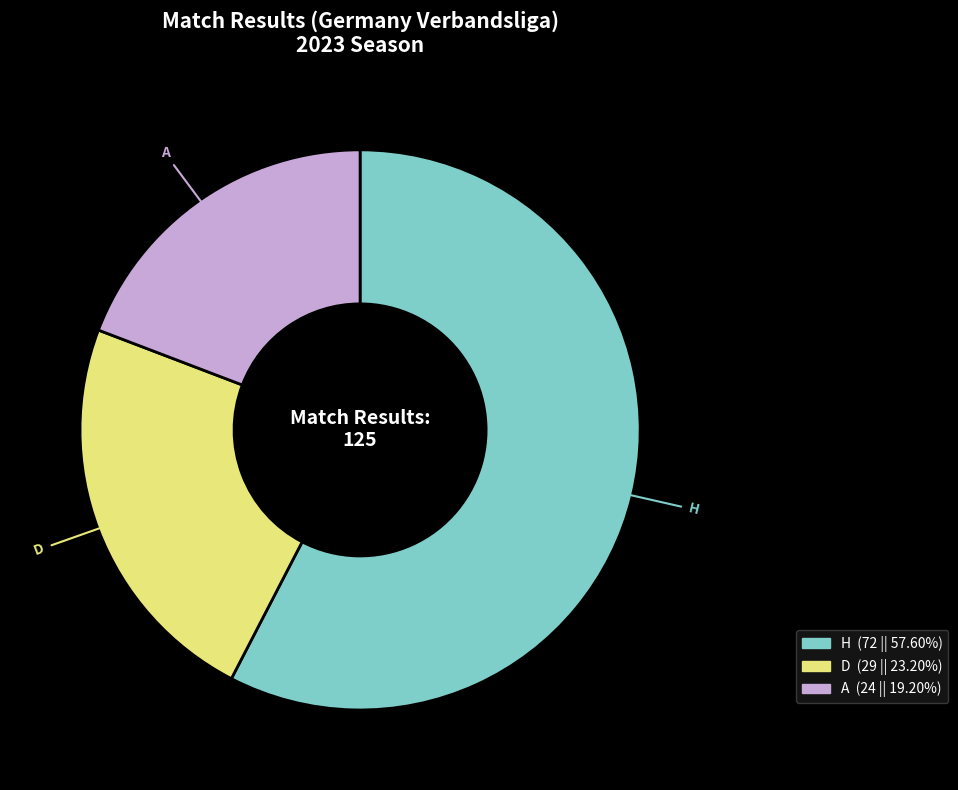

Is it true that D is 23% of the pie?

True